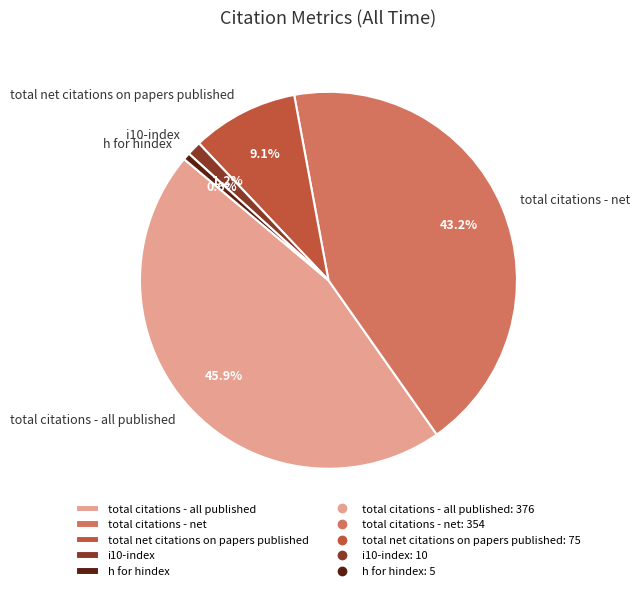

Which slice is the largest?

total citations - all published